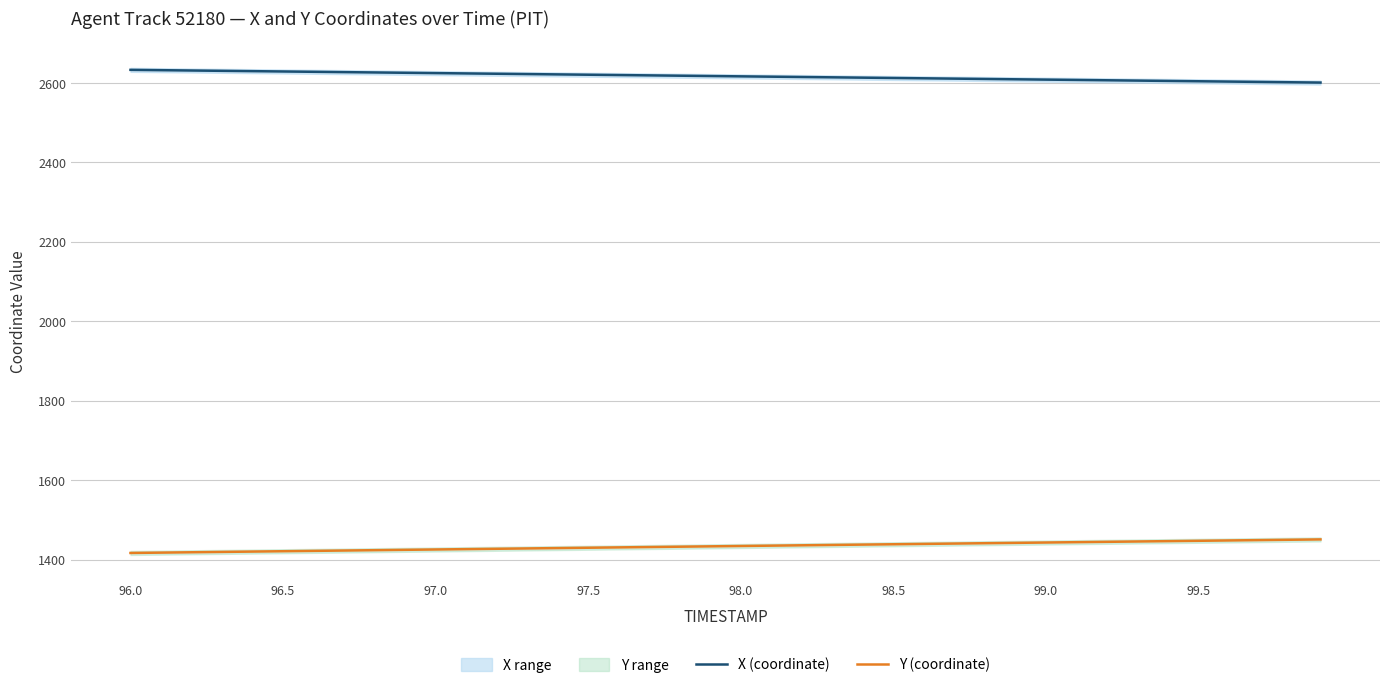

True or false: Y (coordinate) and X (coordinate) intersect in this chart.

False